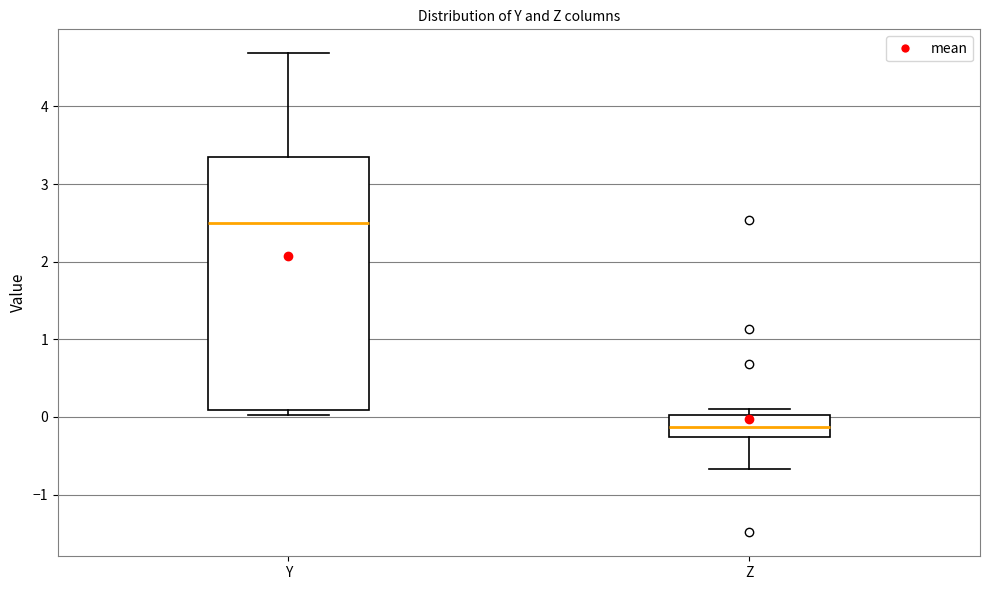

Where does the median line of the box for Y sit on the y-axis? The values are not printed on the chart, so give them approximately, as read against the axis.

2.5